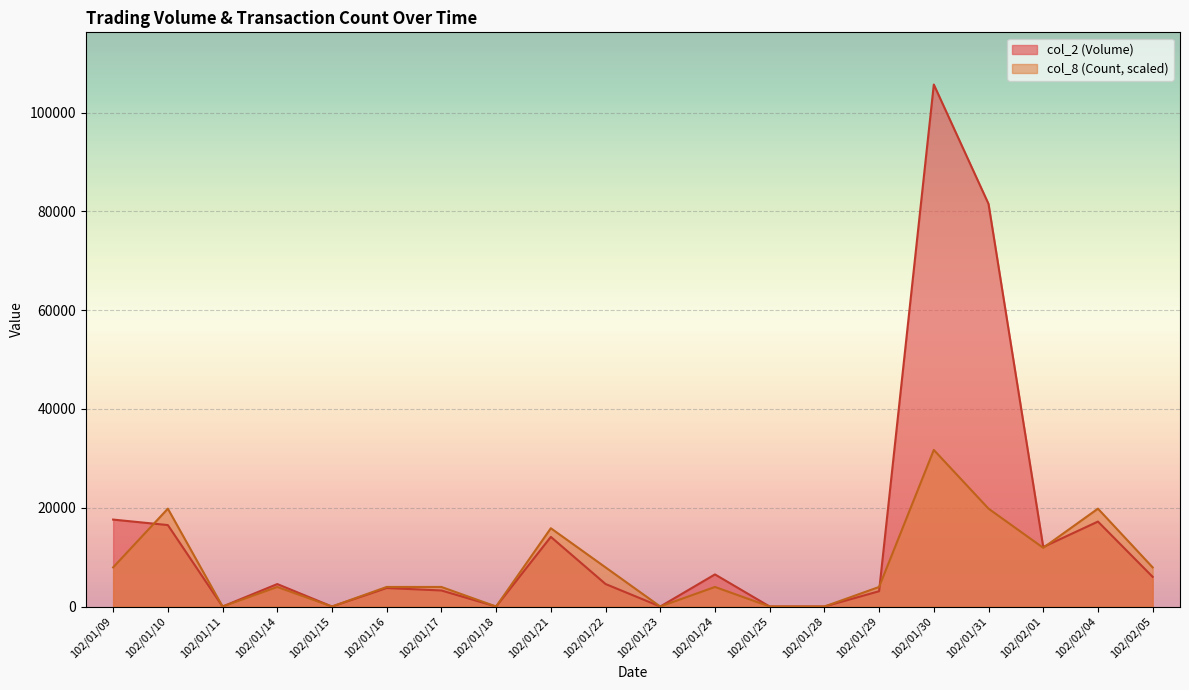

Reading right to left, list all the values displayed in this chart.

col_2 (Volume): 102/02/05=6010.0	102/02/04=17200.0	102/02/01=12050.0	102/01/31=81510.0	102/01/30=105670.0	102/01/29=3100.0	102/01/28=0.0	102/01/25=0.0	102/01/24=6500.0	102/01/23=0.0	102/01/22=4560.0	102/01/21=14100.0	102/01/18=0.0	102/01/17=3250.0	102/01/16=3750.0	102/01/15=0.0	102/01/14=4550.0	102/01/11=0.0	102/01/10=16490.0	102/01/09=17600.0
col_8 (Count): 102/02/05=7925.2	102/02/04=19813.1	102/02/01=11887.9	102/01/31=19813.1	102/01/30=31701.0	102/01/29=3962.6	102/01/28=0.0	102/01/25=0.0	102/01/24=3962.6	102/01/23=0.0	102/01/22=7925.2	102/01/21=15850.5	102/01/18=0.0	102/01/17=3962.6	102/01/16=3962.6	102/01/15=0.0	102/01/14=3962.6	102/01/11=0.0	102/01/10=19813.1	102/01/09=7925.2